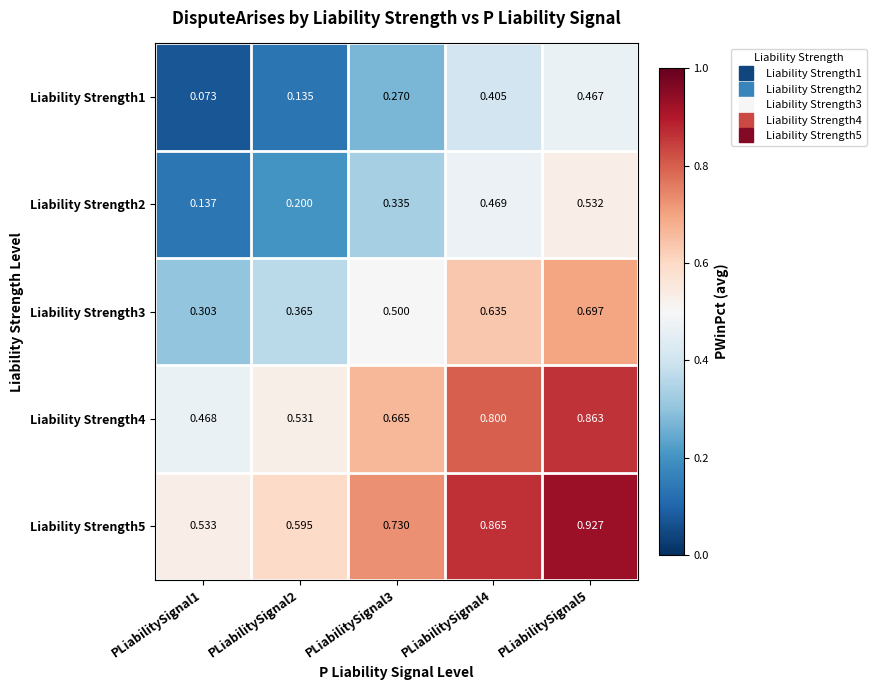

Is the value of Liability Strength4 at PLiabilitySignal3 greater than the value of Liability Strength3 at PLiabilitySignal3?

Yes